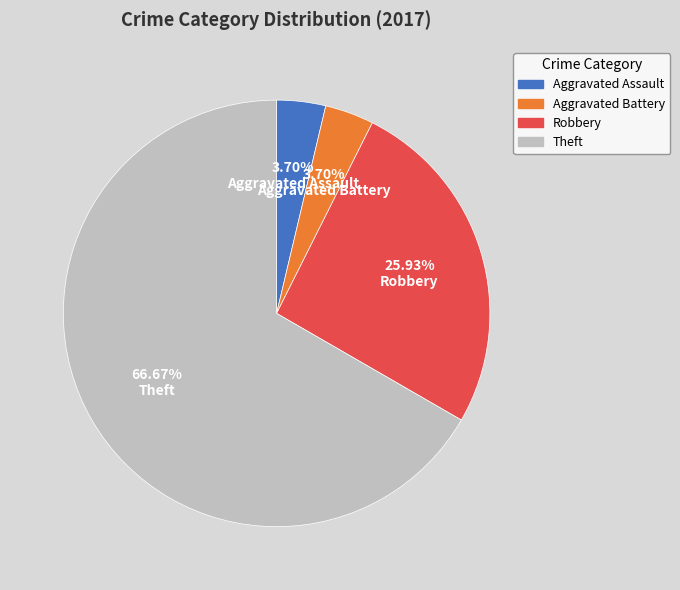

What is the ratio of the value at Aggravated Battery to the value at Theft?

0.1